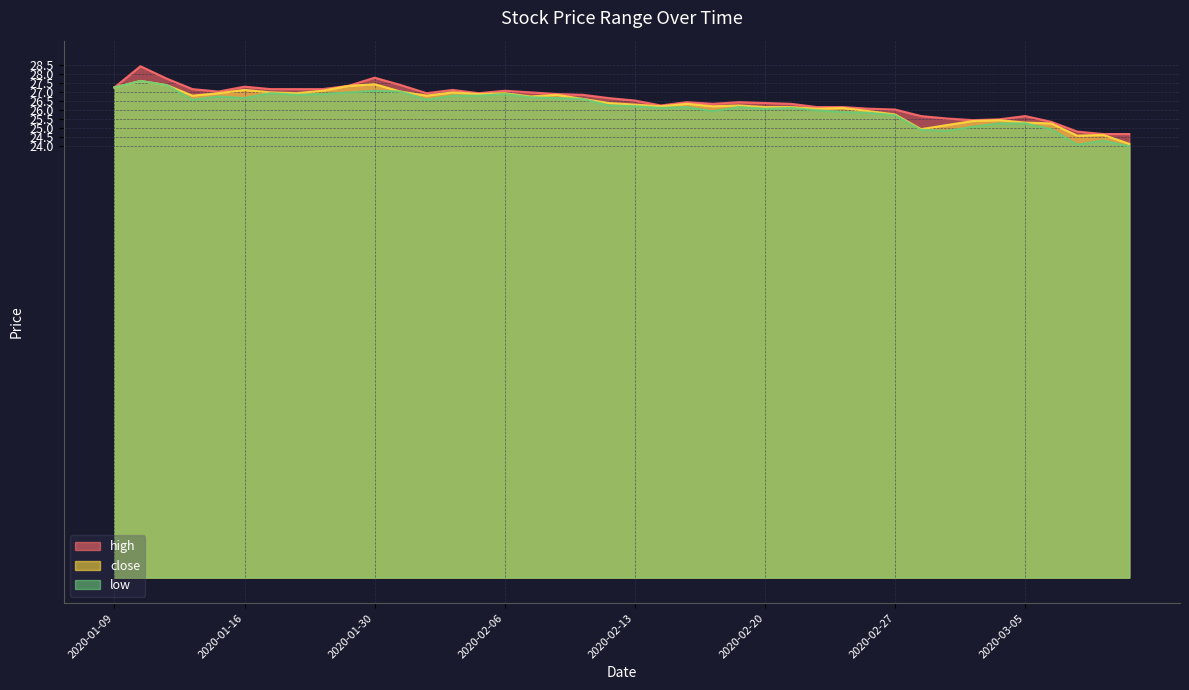

At which label does close reach its peak?

2020-01-10